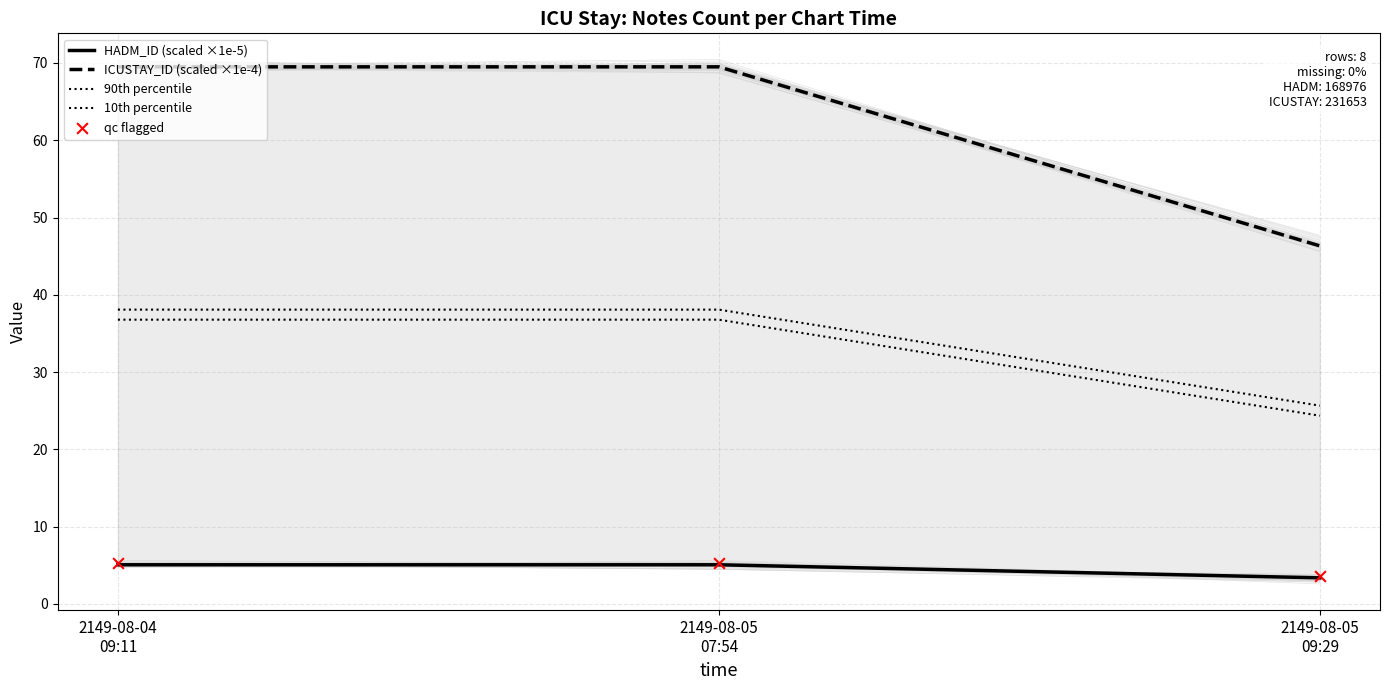

At how many categories does at least one series exceed 53?

2